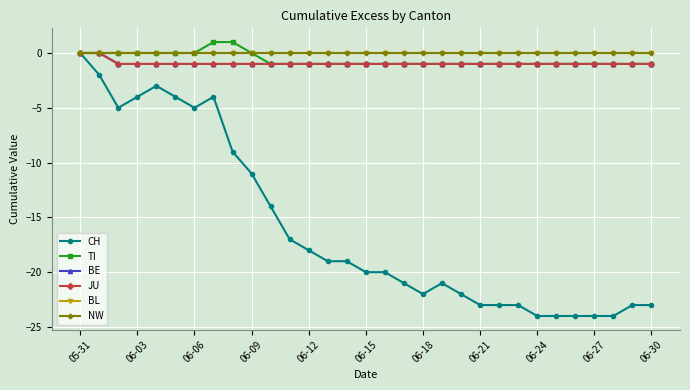

What is the greatest value displayed?

1